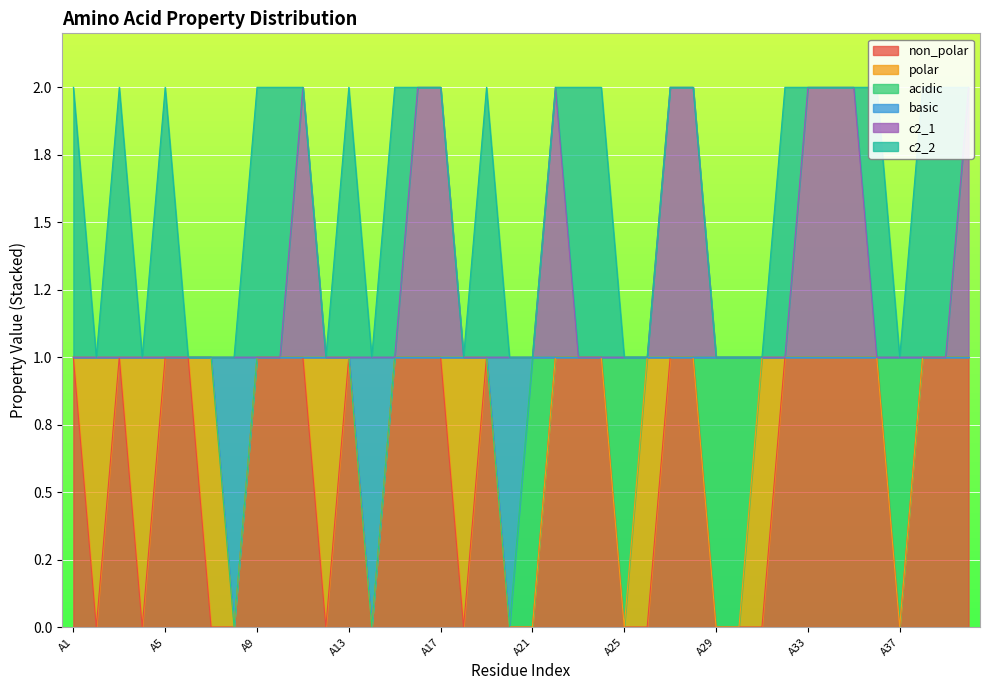

How many interior local valleys does the basic series have?

3